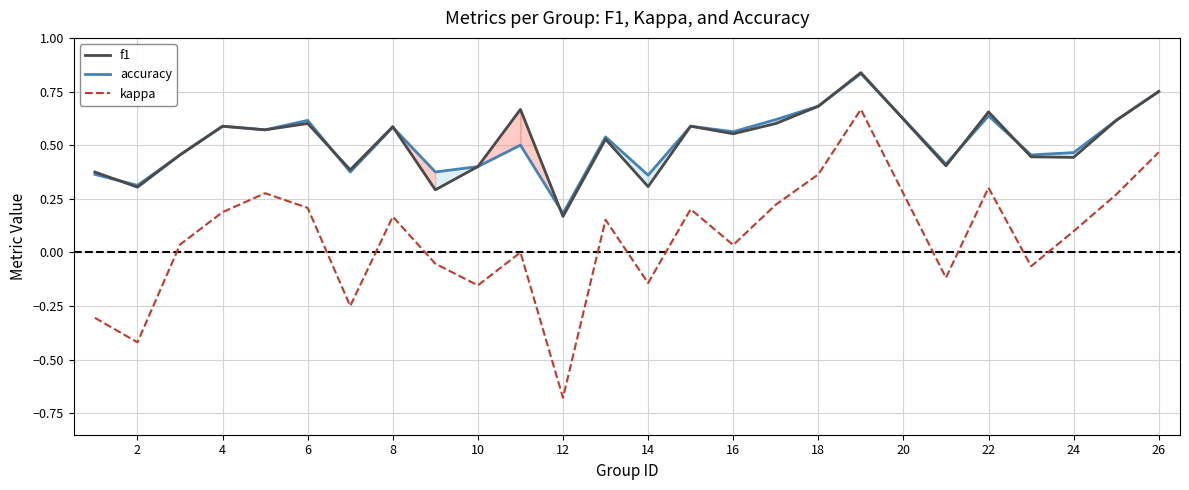

Which series has the widest spread of values?

kappa